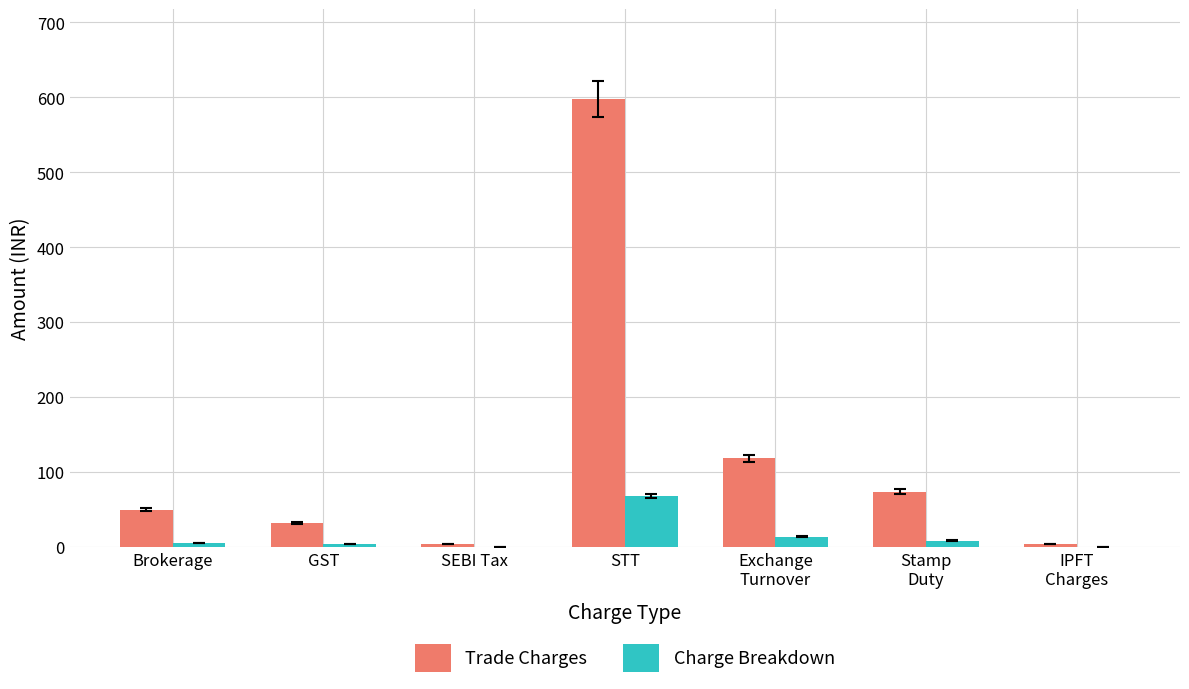

At which category does the chart reach its peak across all series?

STT